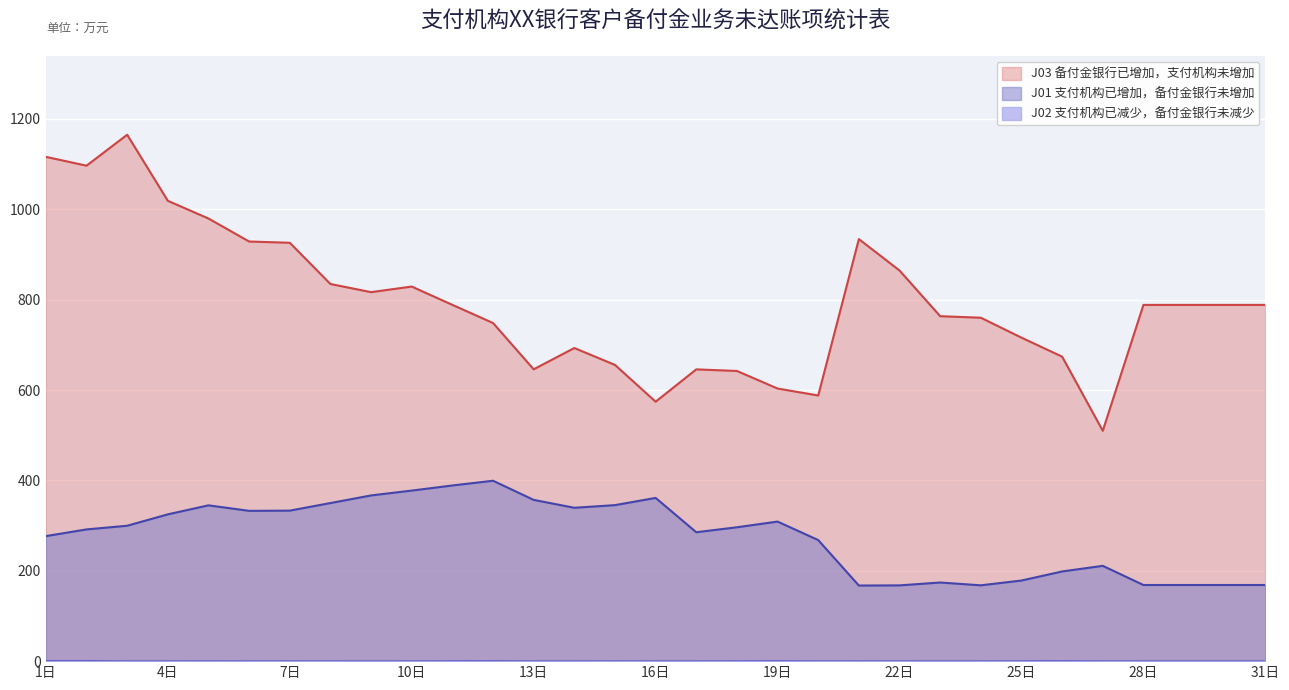

Which series has the widest spread of values?

J03 备付金银行已增加，支付机构未增加